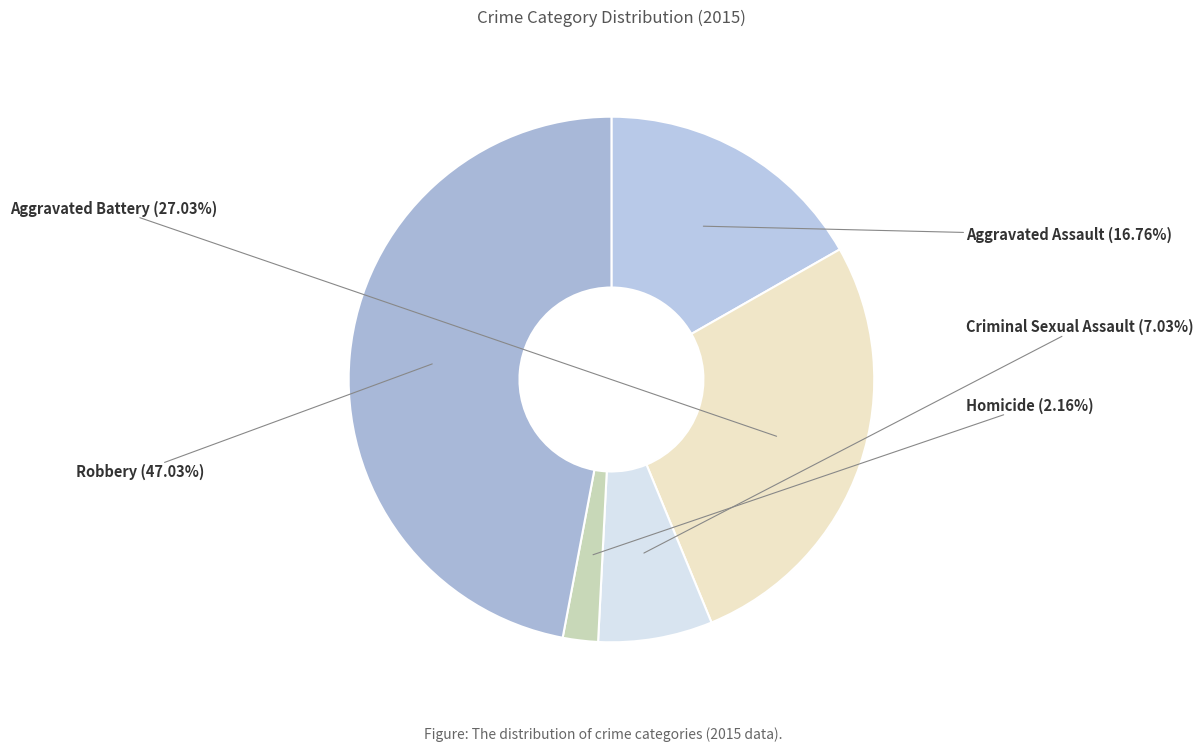

Rank the categories by value from highest to lowest.

Robbery, Aggravated Battery, Aggravated Assault, Criminal Sexual Assault, Homicide